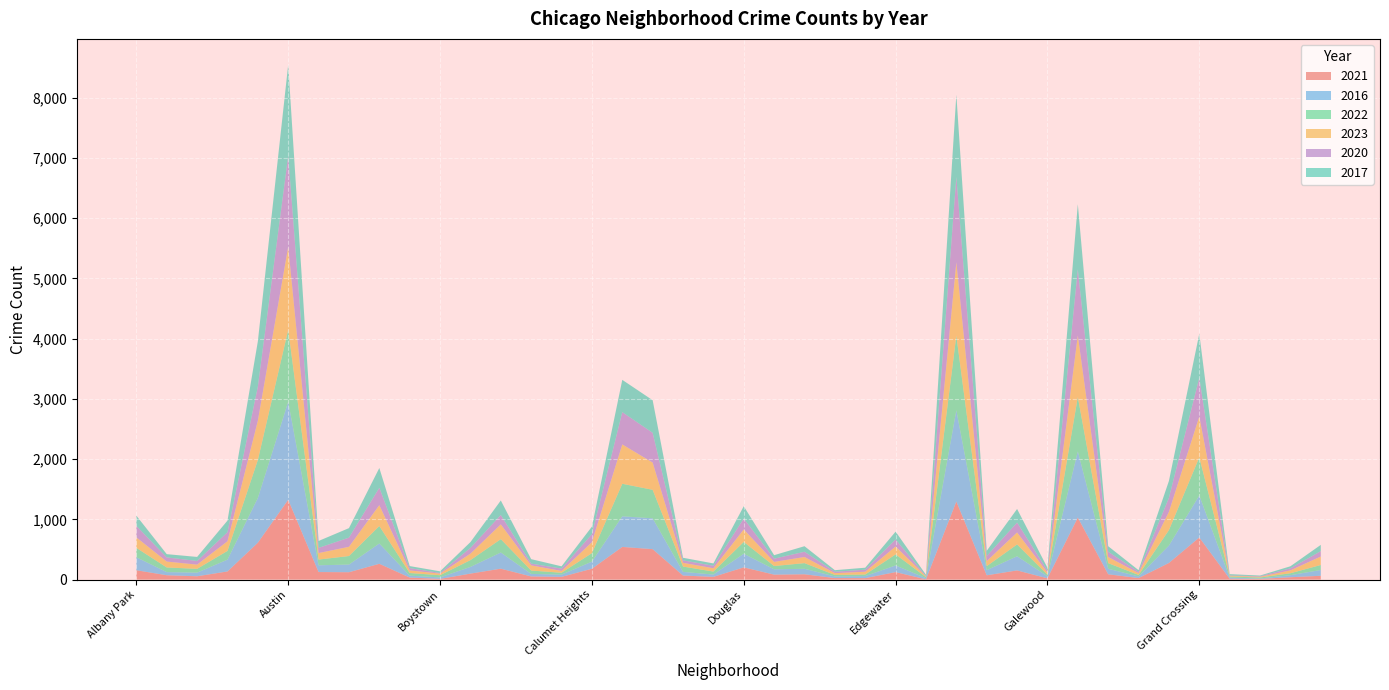

Reading left to right, list all the values displayed in this chart.

2021: 155	72	55	135	612	1325	125	122	262	34	11	99	181	52	45	180	542	505	67	45	203	82	88	25	24	124	4	1296	71	152	21	1030	88	25	276	699	14	11	39	63
2016: 215	52	60	196	742	1626	112	127	337	31	25	111	268	42	37	118	508	512	61	38	226	88	91	27	34	111	19	1513	85	235	34	1098	91	27	289	696	19	7	34	96
2022: 156	77	63	145	631	1194	95	142	290	44	36	113	222	56	31	141	540	473	88	50	196	55	94	25	26	183	18	1240	67	196	25	902	94	25	256	634	18	17	32	83
2023: 174	98	70	160	651	1379	108	153	346	43	27	107	245	86	30	182	653	452	62	55	207	68	102	30	46	131	13	1218	83	199	36	1022	102	30	303	677	13	11	48	141
2020: 191	69	61	150	566	1511	86	152	289	38	11	96	156	29	39	133	536	494	41	41	181	54	87	23	34	117	5	1415	85	164	32	1098	87	23	233	644	5	9	34	89
2017: 170	54	67	193	752	1512	115	158	328	34	27	96	241	74	38	125	536	541	43	39	205	58	92	26	33	130	21	1365	86	226	48	1081	92	26	281	731	21	12	34	104